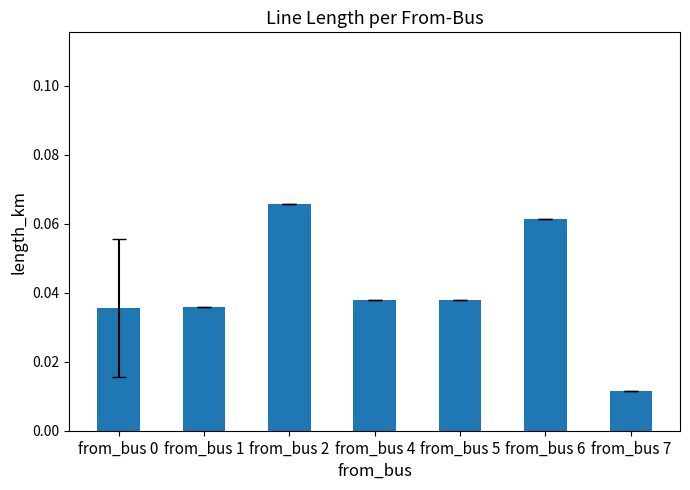

Which label corresponds to the largest value in the chart?

from_bus 2